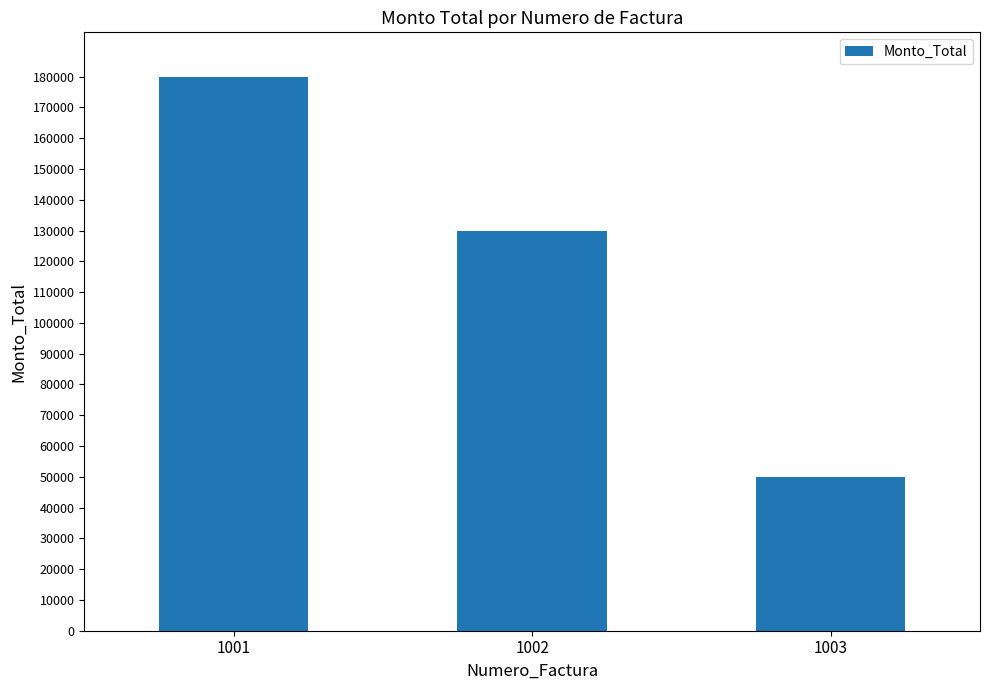

How many bars are there in total?

3